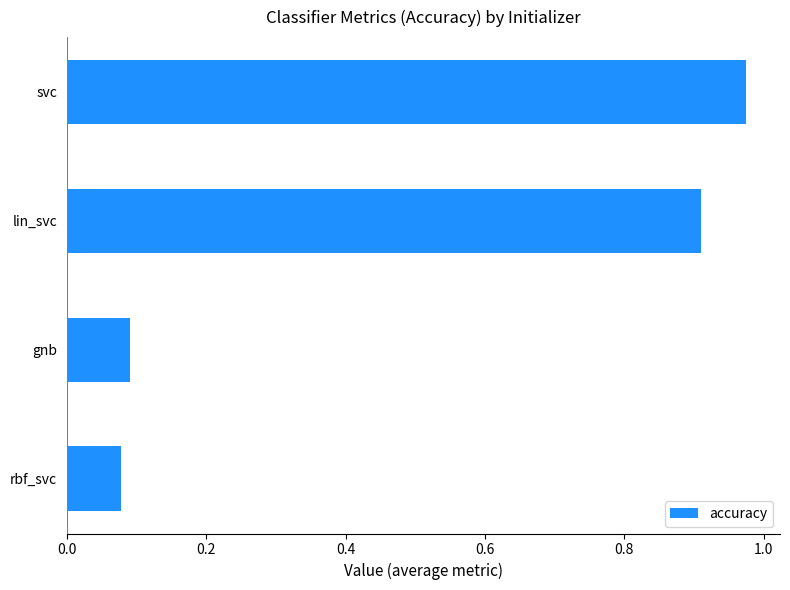

How many series are shown in this chart?

1